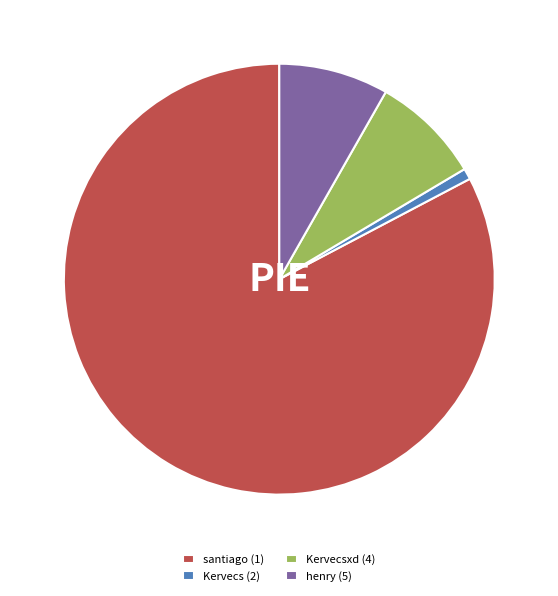

Which slice is the smallest?

Kervecs (2)